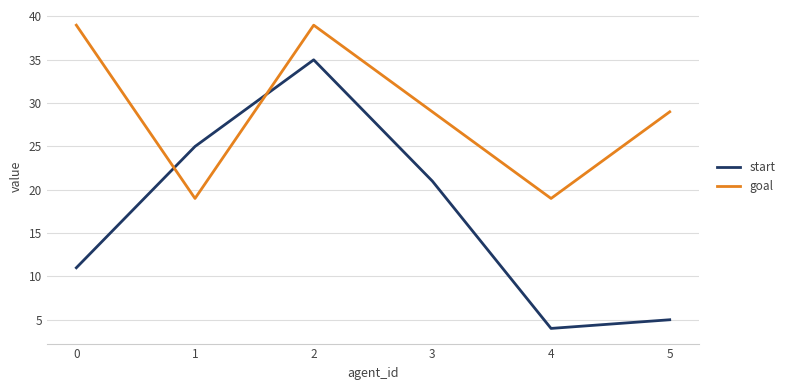

What is the maximum value shown in the chart?

39